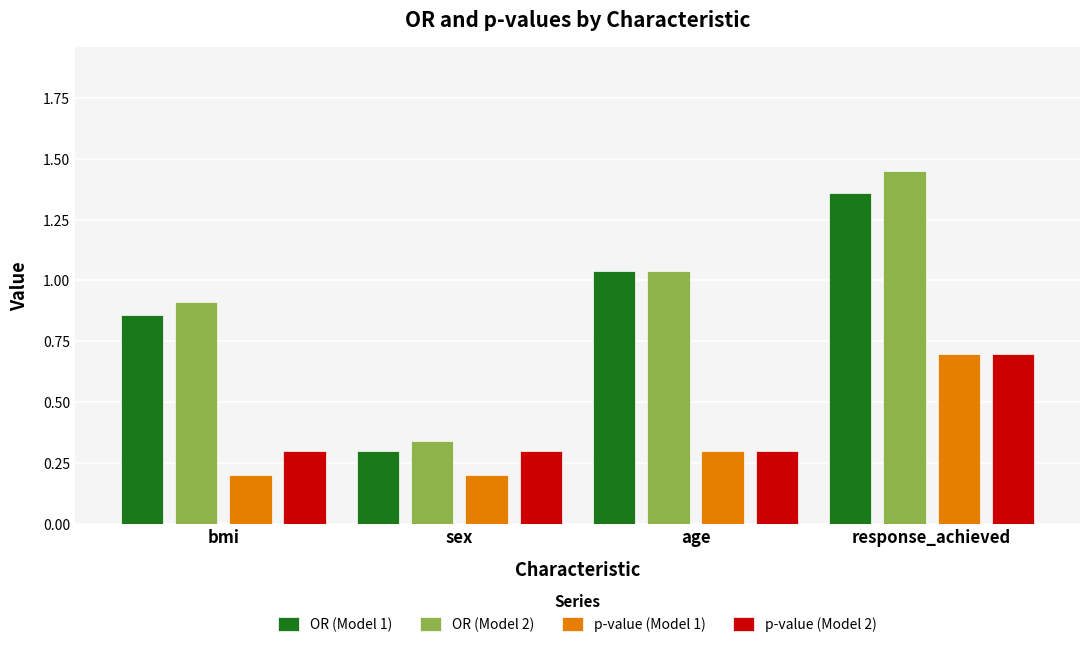

Is the value of OR (Model 1) at age greater than the value of OR (Model 2) at bmi?

Yes